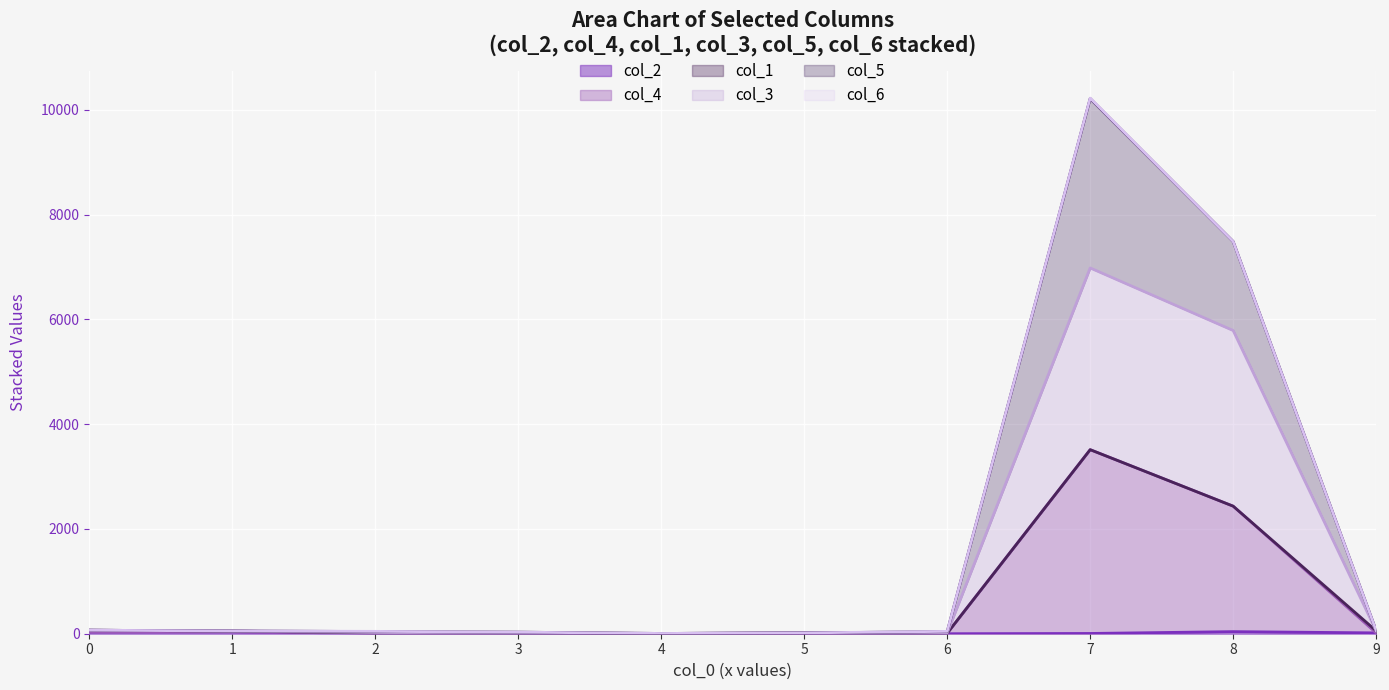

How many lines are shown in the chart?

6